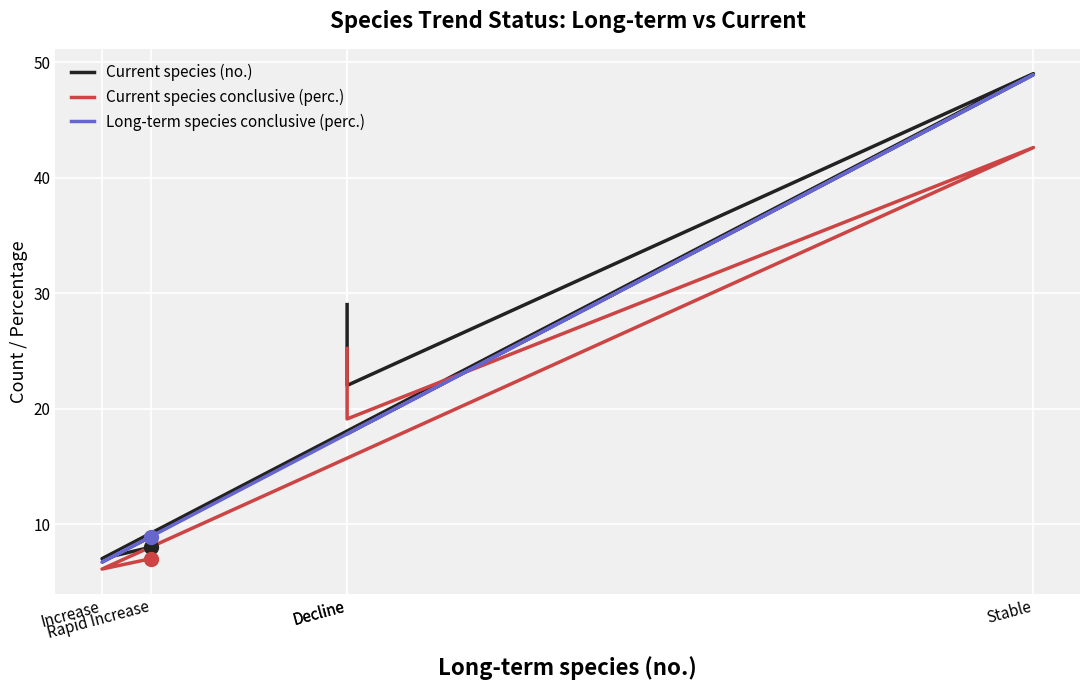

Where does the Current species conclusive (perc.) series first go above 19?

Decline